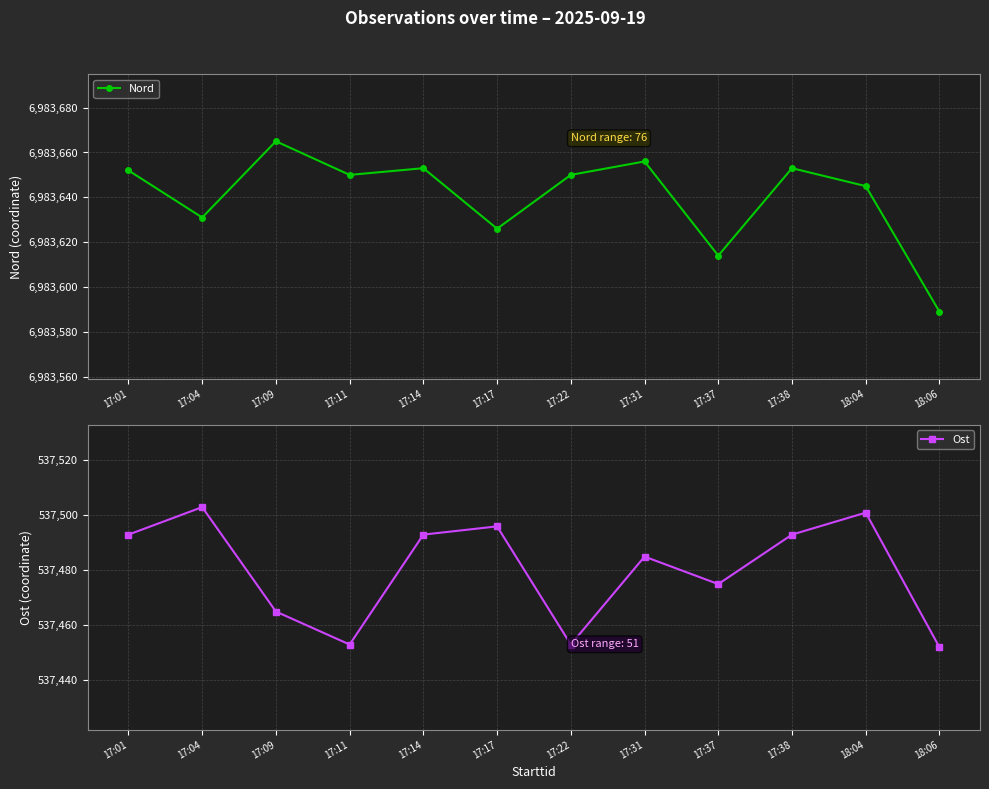

Rank the series by their average value, from highest to lowest.

Nord, Ost